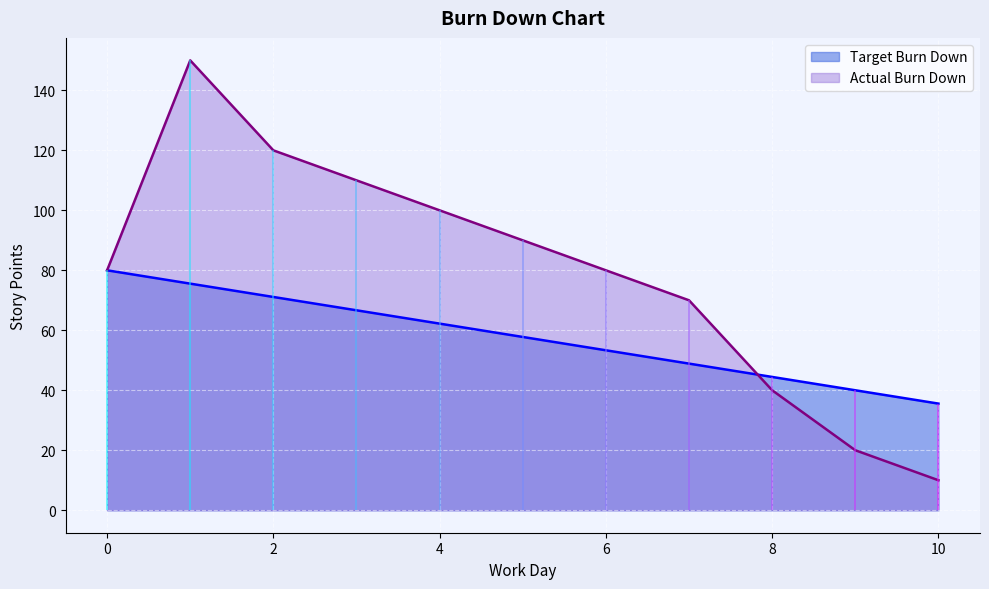

What is the minimum value shown in the chart?

10.0